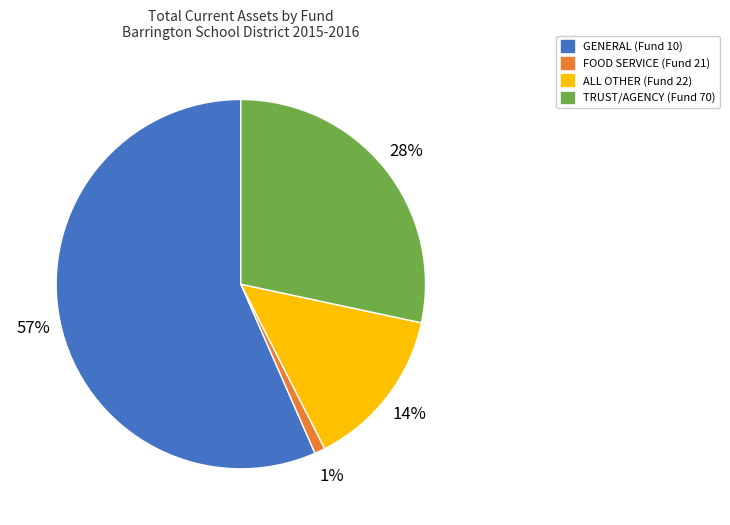

Count the number of slices in the pie.

4